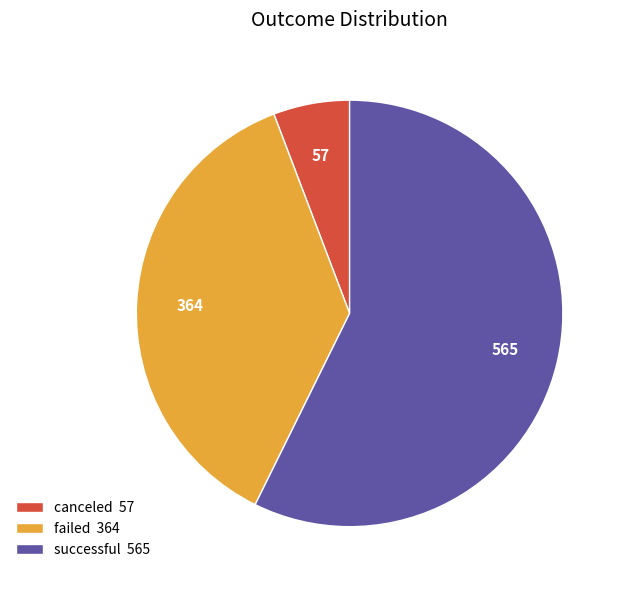

The successful 565 slice represents 57% of the pie. True or false?

True